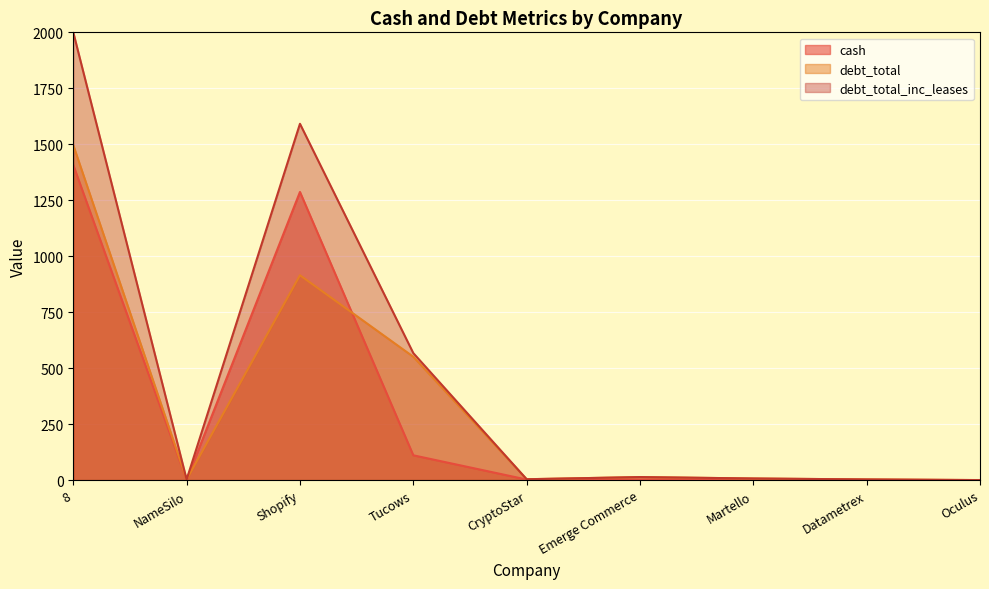

True or false: debt_total_inc_leases and cash intersect in this chart.

True